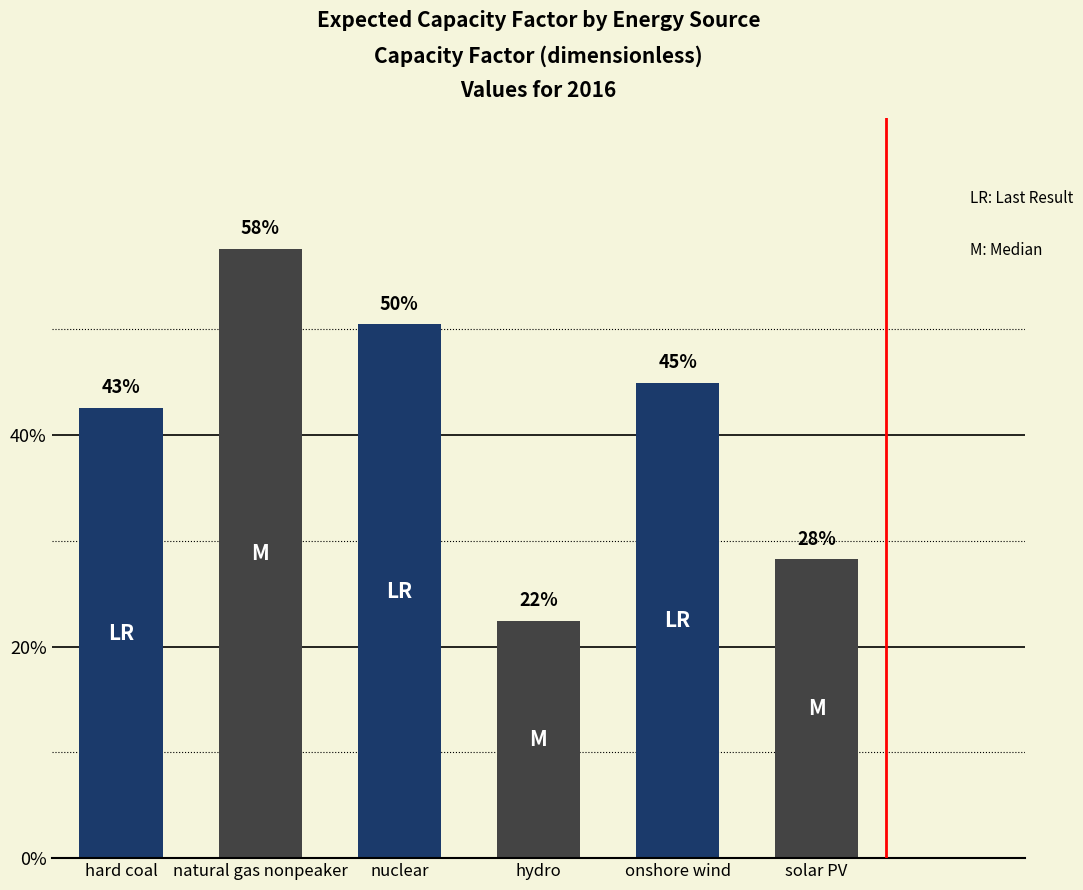

Reading left to right, list all the values displayed in this chart.

hard coal=0.4	natural gas nonpeaker=0.6	nuclear=0.5	hydro=0.2	onshore wind=0.4	solar PV=0.3